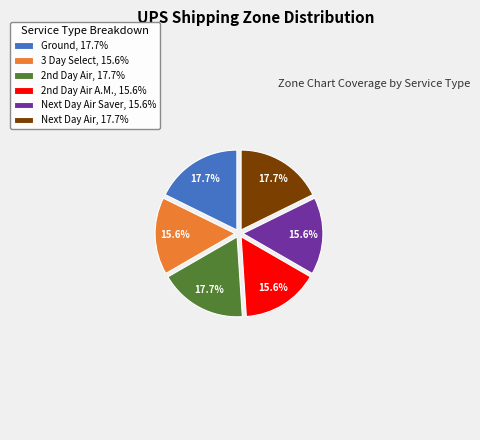

How many segments does this pie chart have?

6